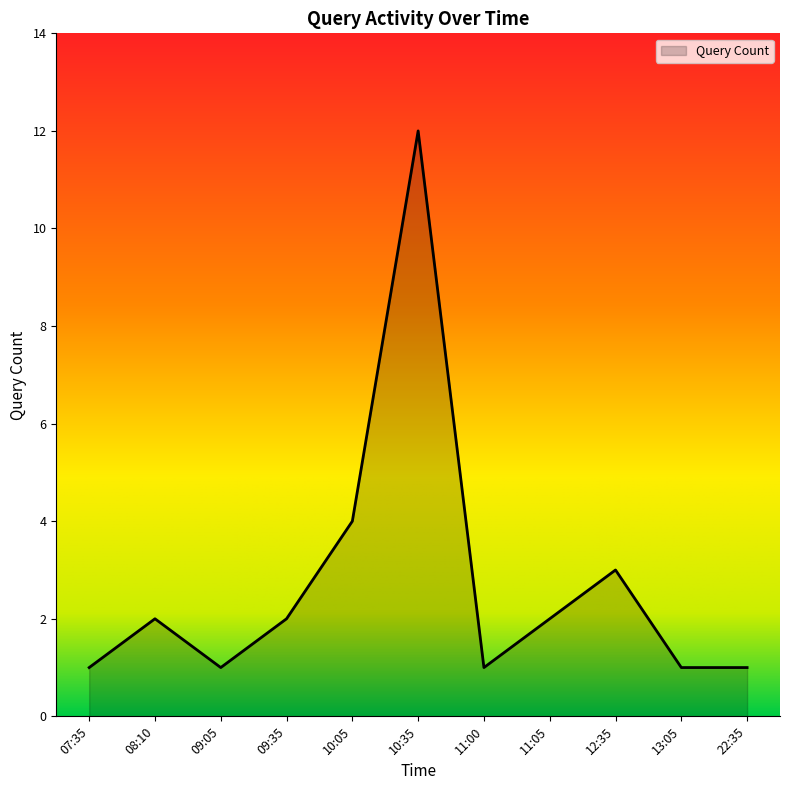

What is the difference between the values at 09:05 and 10:35?

11